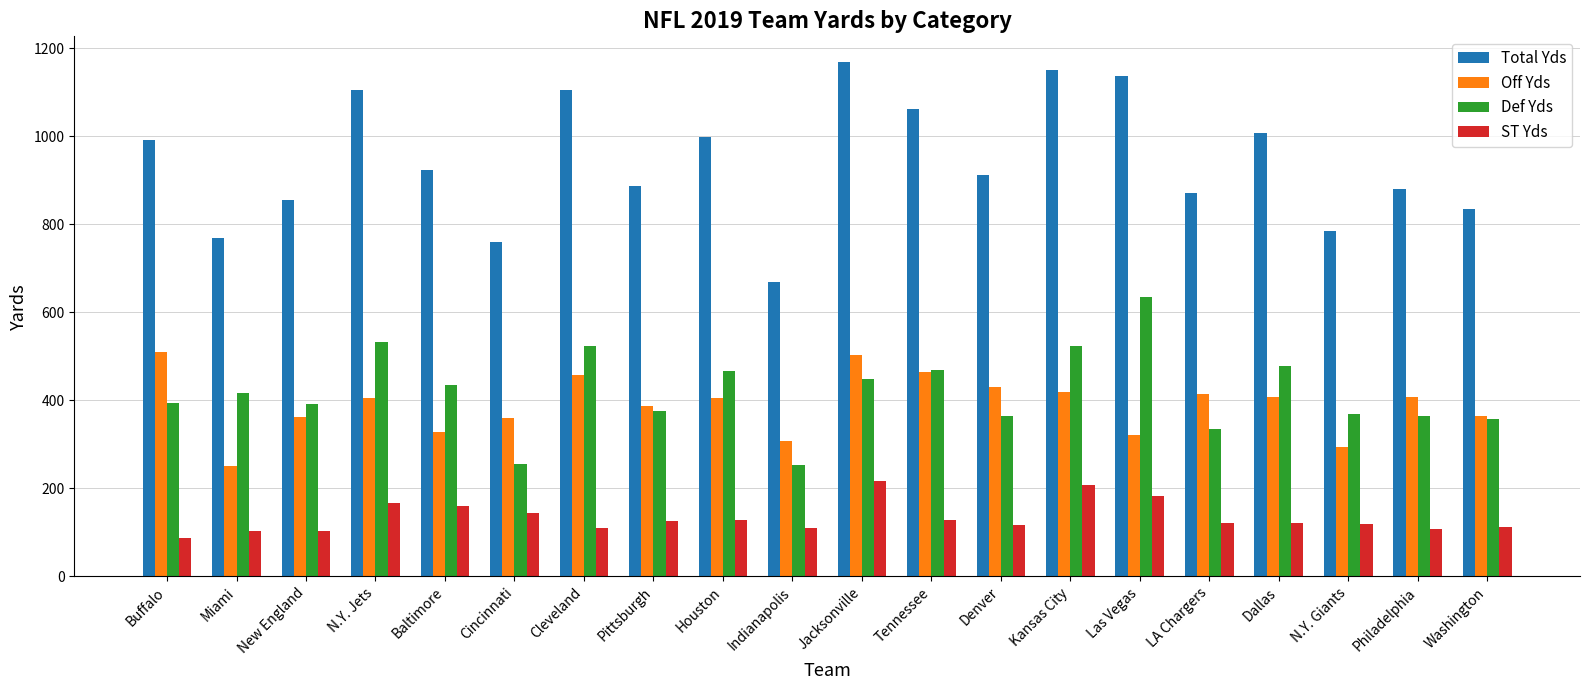

What is the value of the ST Yds bar at the 8th from the left?

125